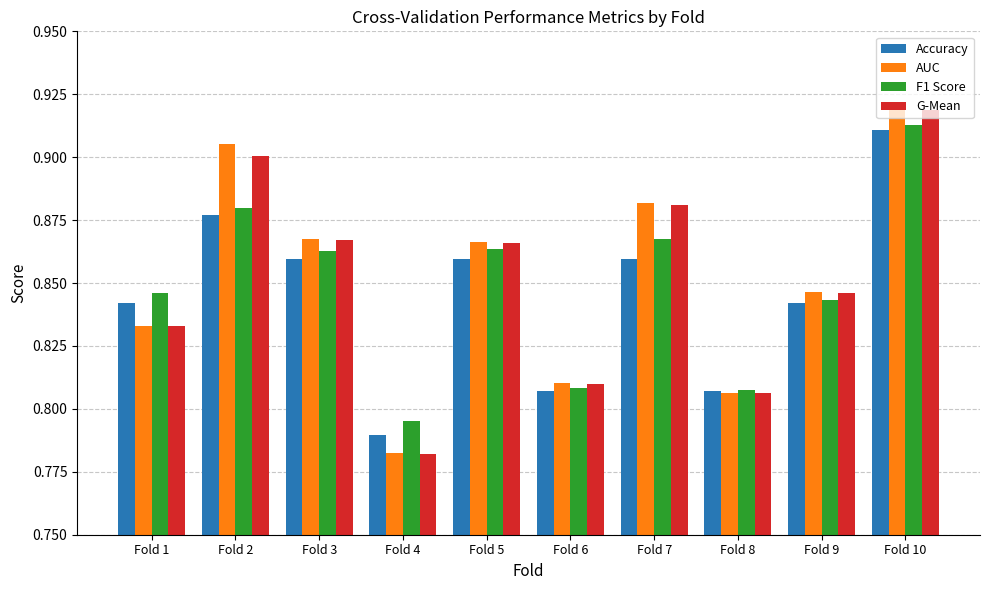

At which label does G-Mean reach its minimum?

Fold 4